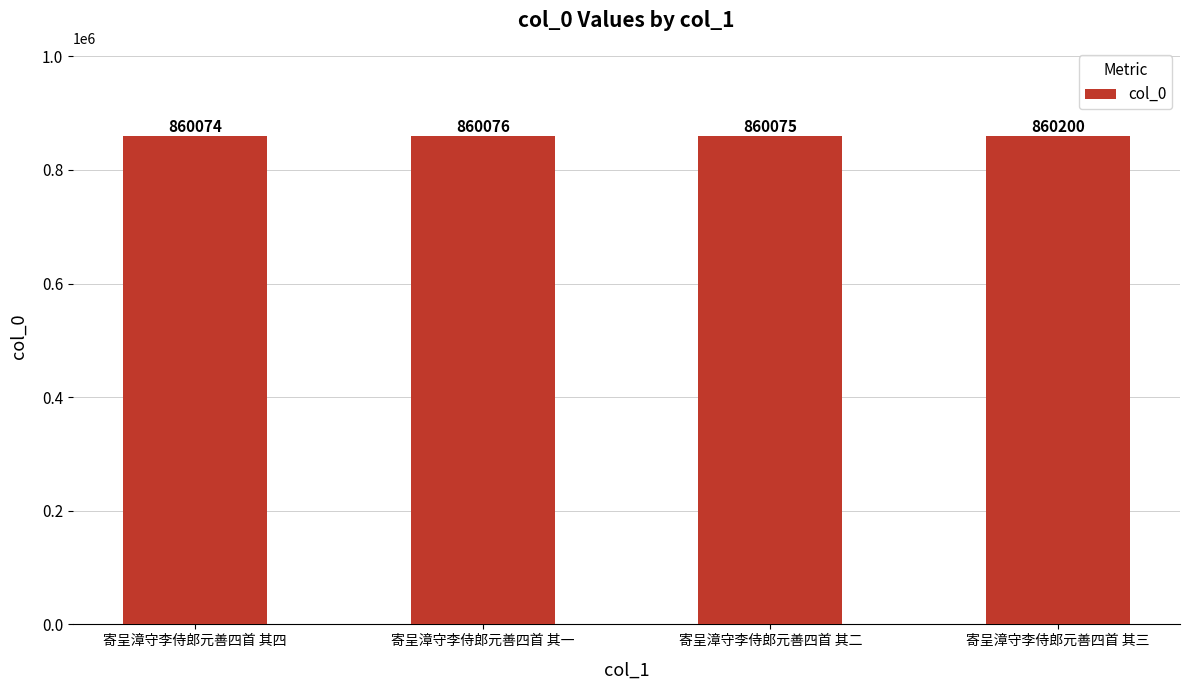

Which category has the highest value across all series?

寄呈漳守李侍郎元善四首 其三